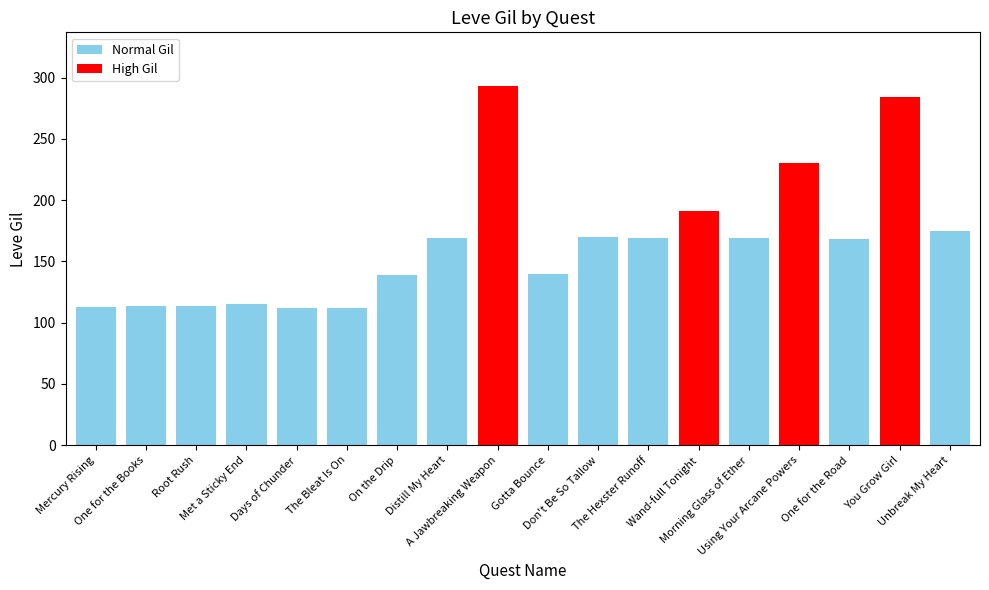

Approximately how many times larger is the value at Met a Sticky End compared to Gotta Bounce?

0.8